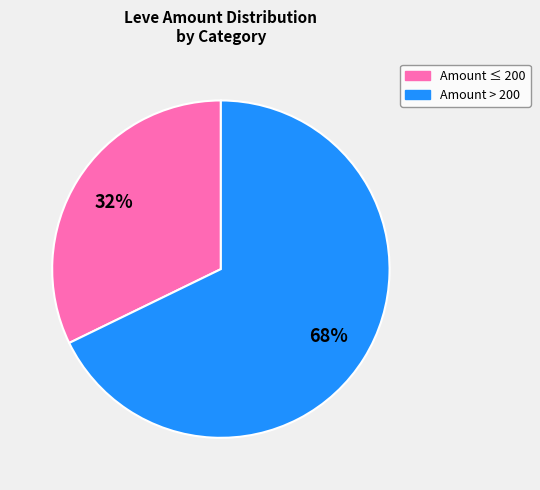

To the nearest percent, what is the average slice percentage?

50%